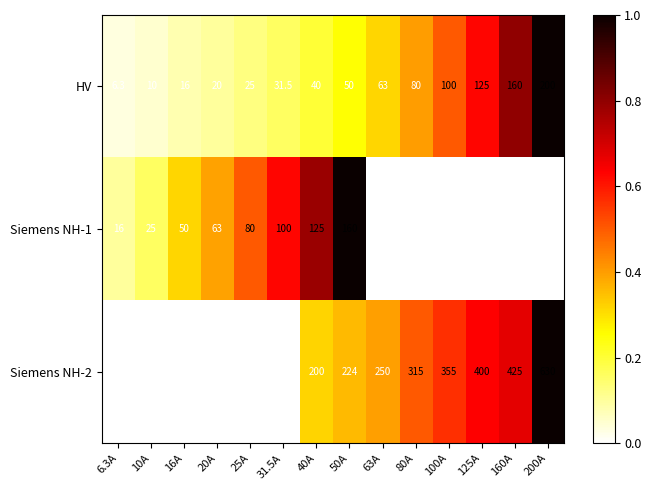

What is the sum of all Siemens NH-2 values?

2799.0